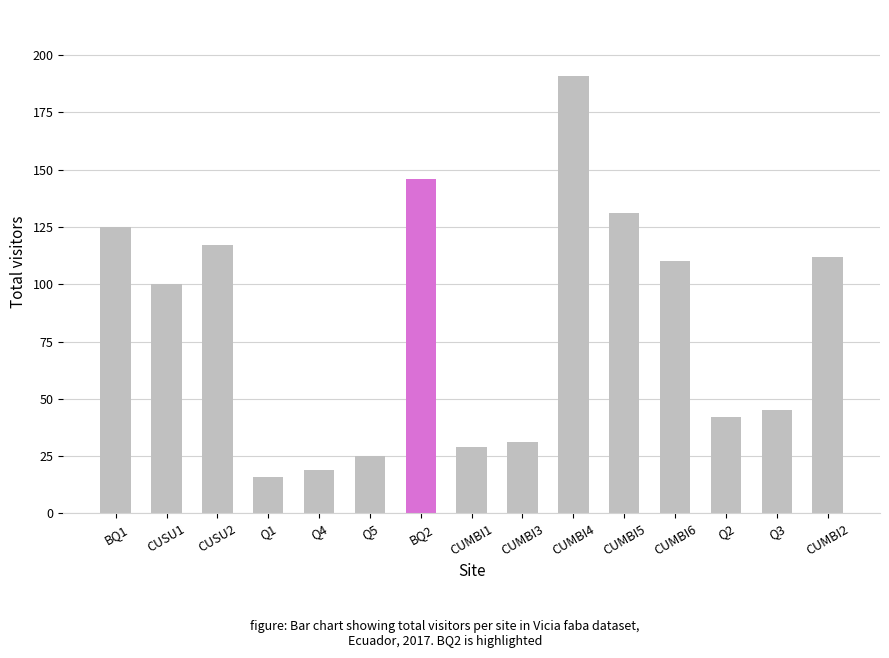

Reading left to right, extract all data points from this chart.

BQ1=125	CUSU1=100	CUSU2=117	Q1=16	Q4=19	Q5=25	BQ2=146	CUMBI1=29	CUMBI3=31	CUMBI4=191	CUMBI5=131	CUMBI6=110	Q2=42	Q3=45	CUMBI2=112